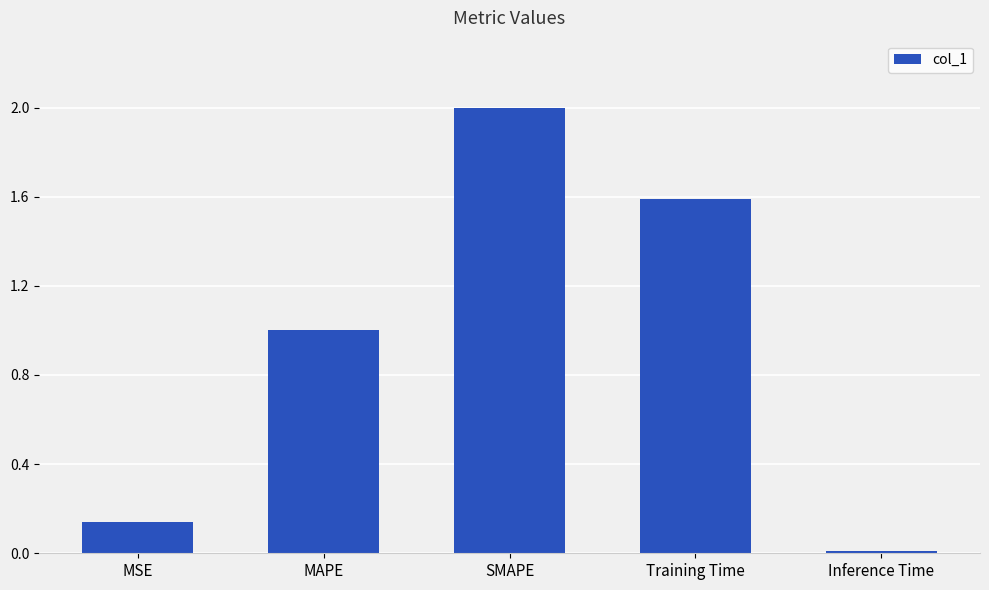

Does the chart contain stacked bars?

No